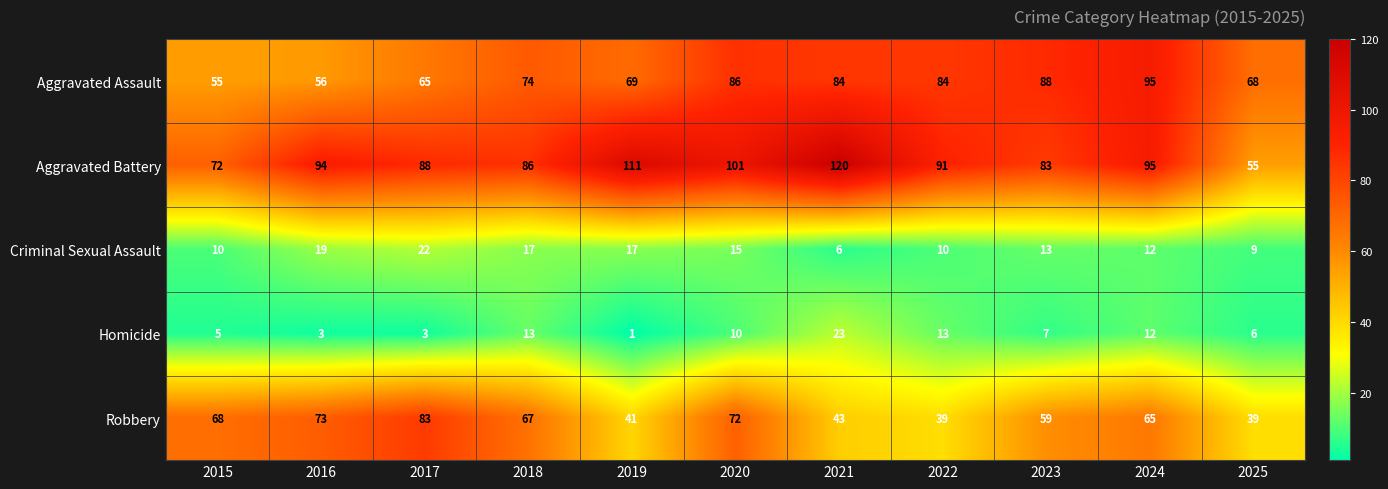

What is the difference between the maximum and minimum values in the Aggravated Battery series?

65